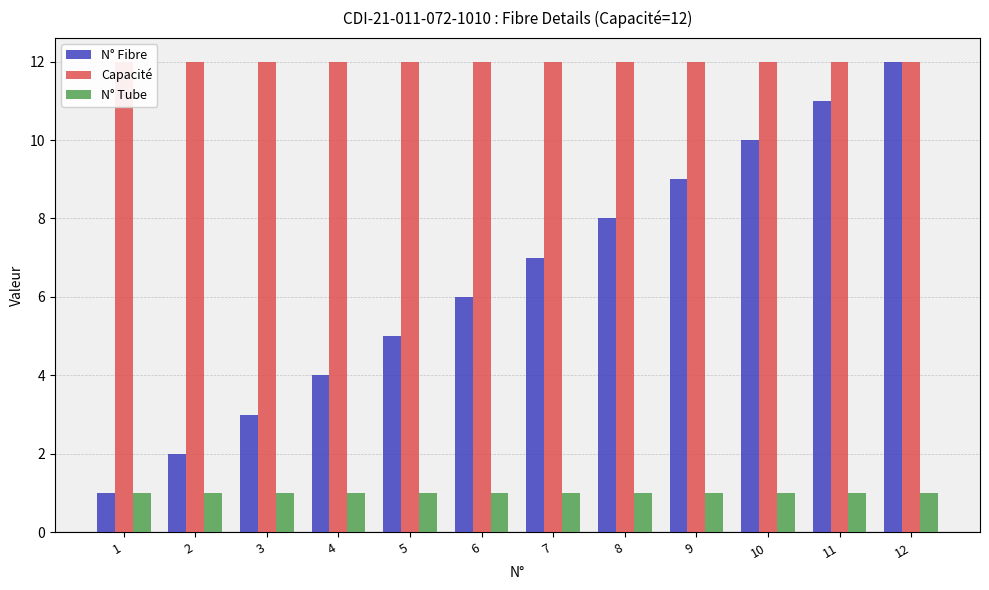

How many groups of bars are there?

12